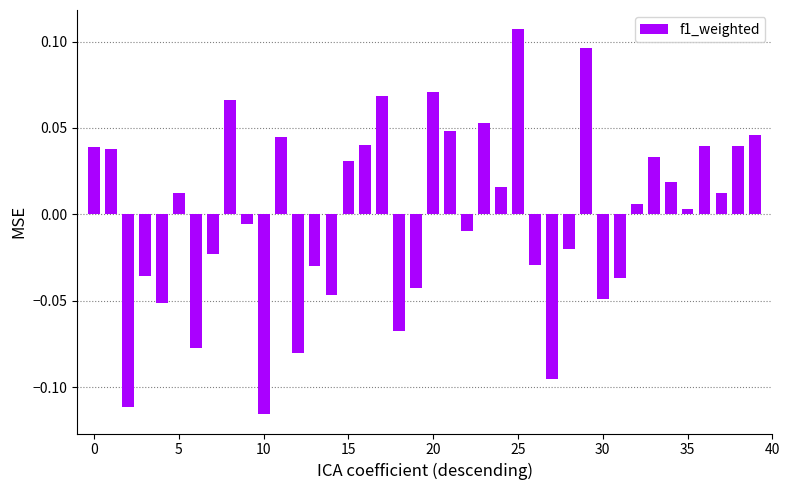

How many values are below 0?

18